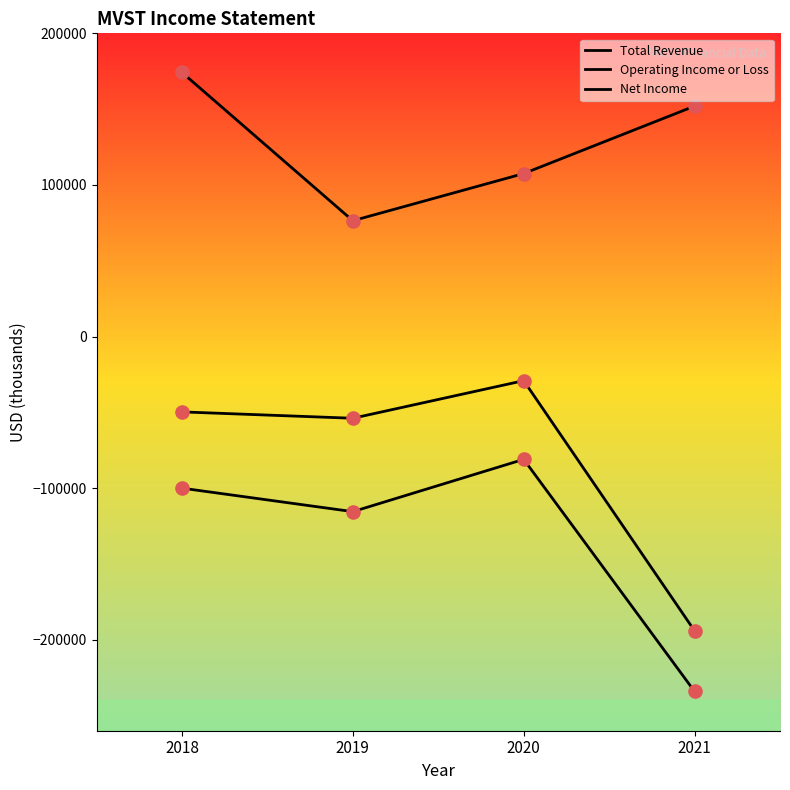

How many lines are shown in the chart?

3